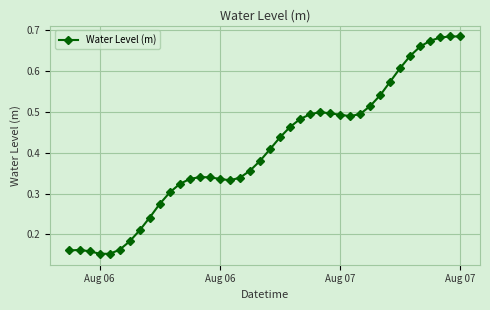

What is the sum of all values?

16.3